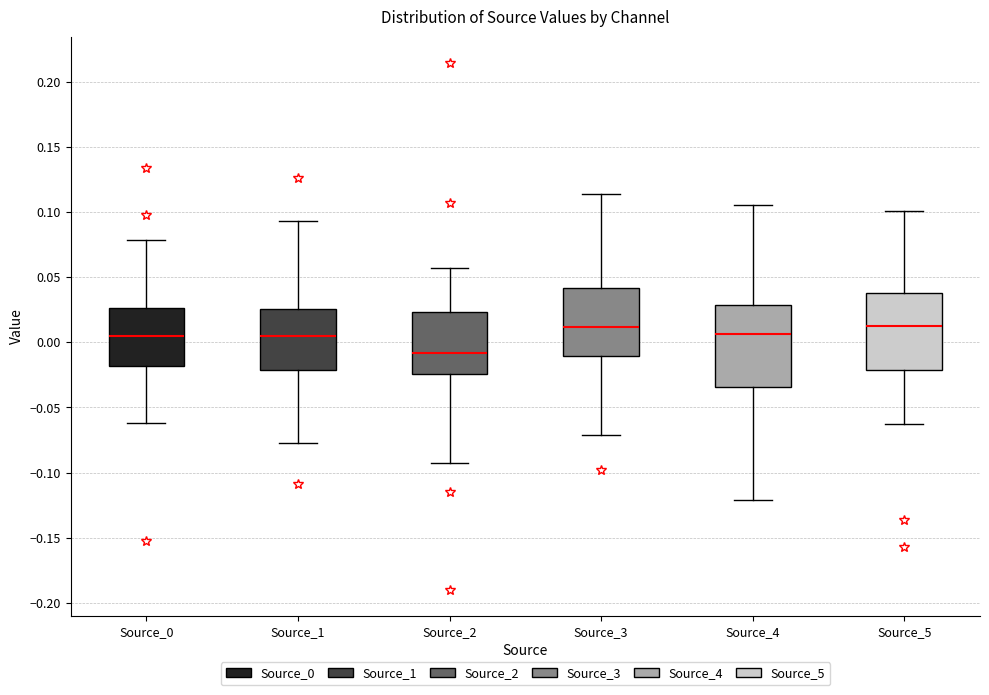

Where does the upper whisker of the box for Source_5 end on the y-axis? The values are not printed on the chart, so give them approximately, as read against the axis.

0.100